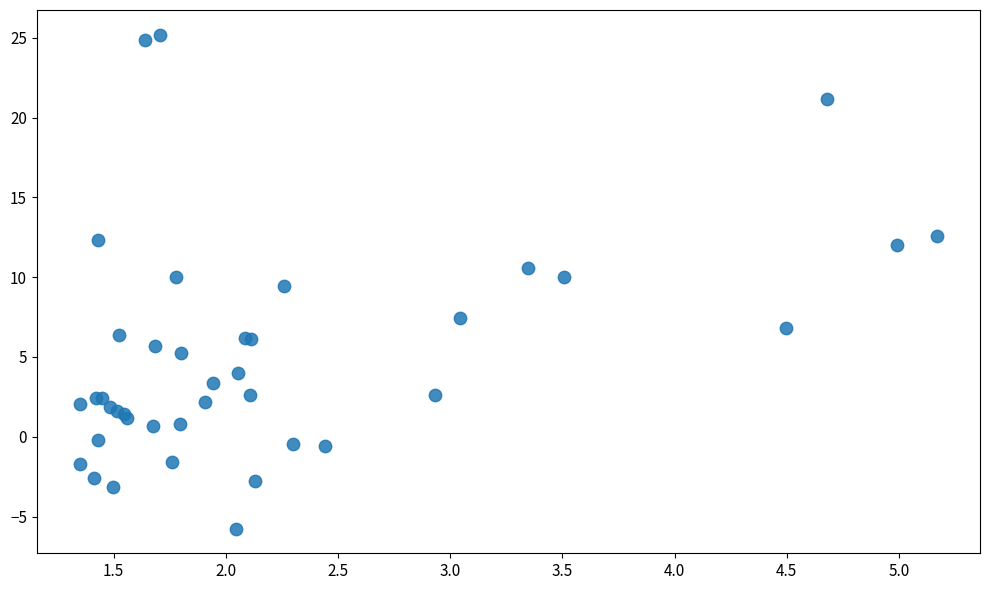

What Y value in the scatter plot is closest to 9?

9.5